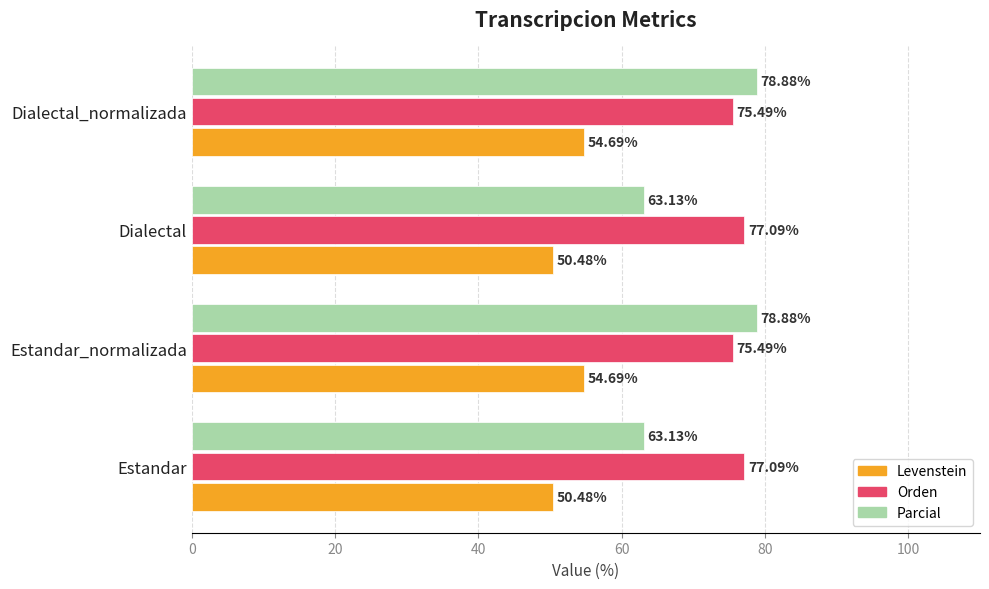

What is the average value of the Levenstein series?

52.6